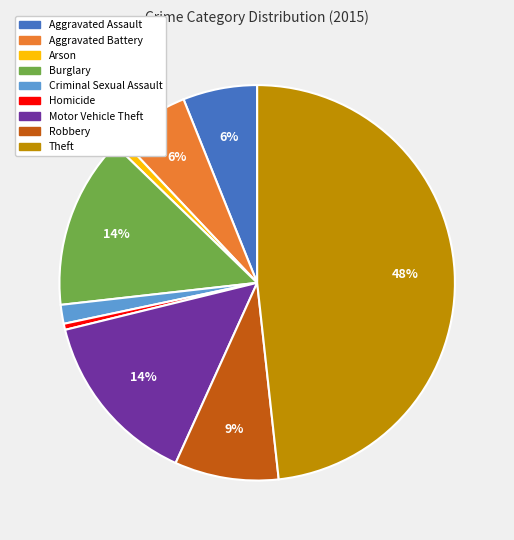

Approximately how many times larger is the value at Aggravated Battery compared to Motor Vehicle Theft?

0.4